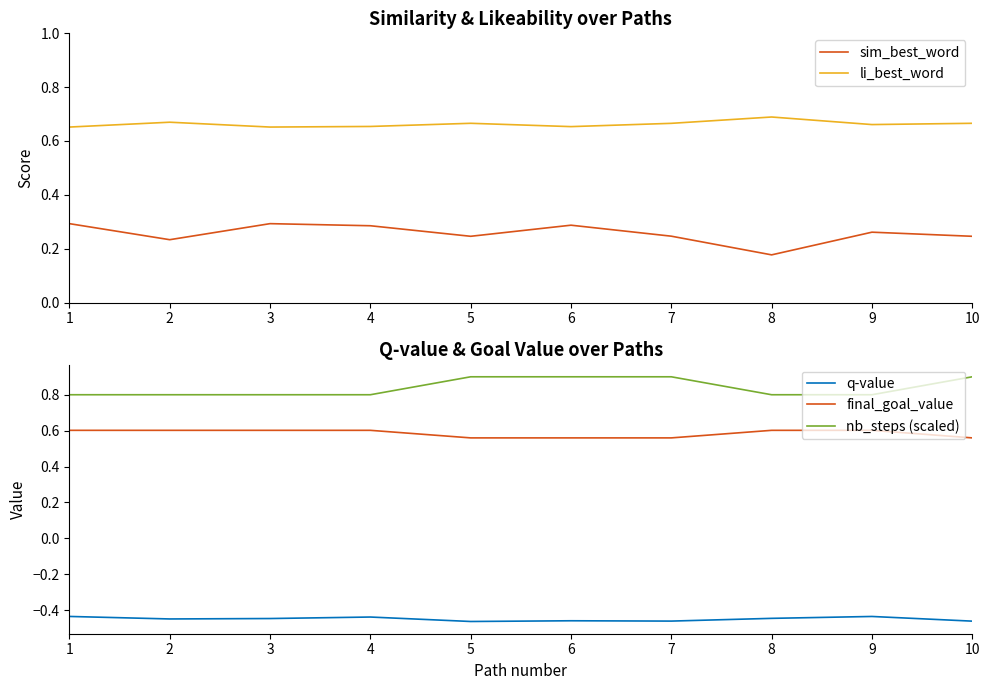

How many series are shown in this chart?

5